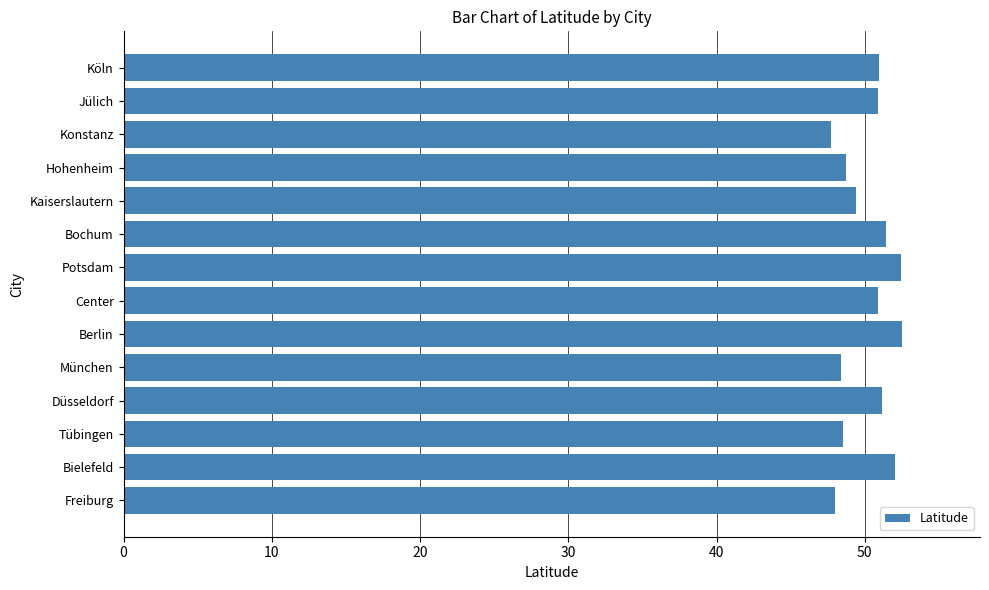

The value at Köln is 78.9. True or false?

False